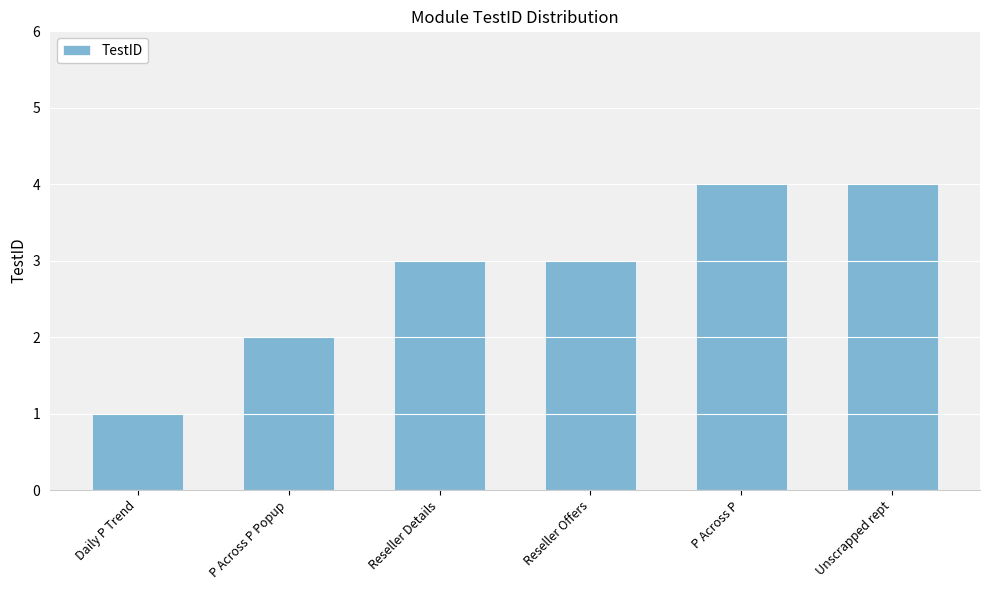

How many bars are there in total?

6